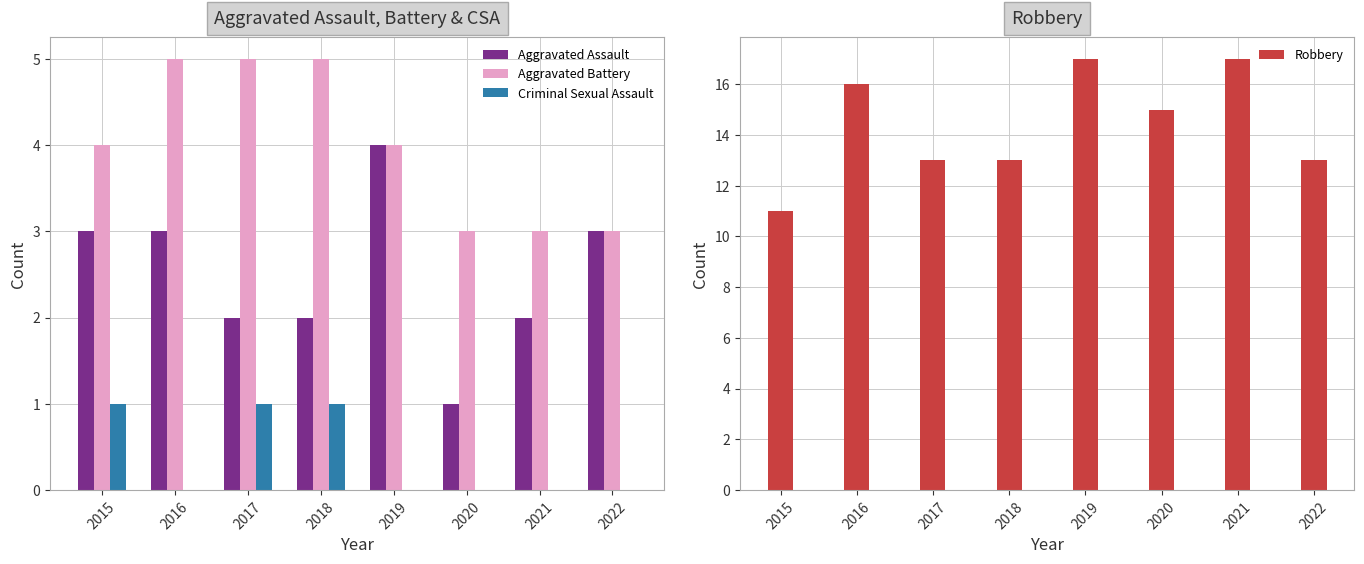

At 2017, list the series in order from smallest to largest.

Criminal Sexual Assault, Aggravated Assault, Aggravated Battery, Robbery